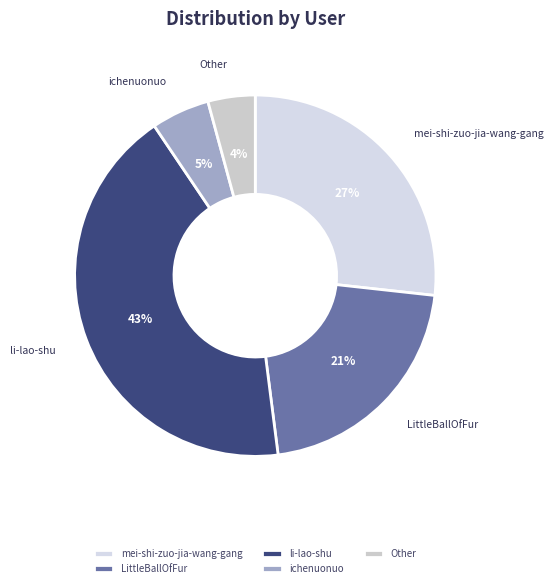

How many segments does this pie chart have?

5